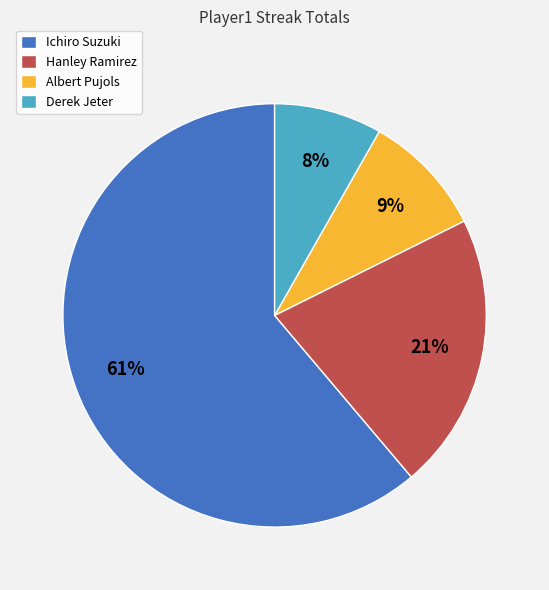

Which has a higher value, Hanley Ramirez or Derek Jeter?

Hanley Ramirez